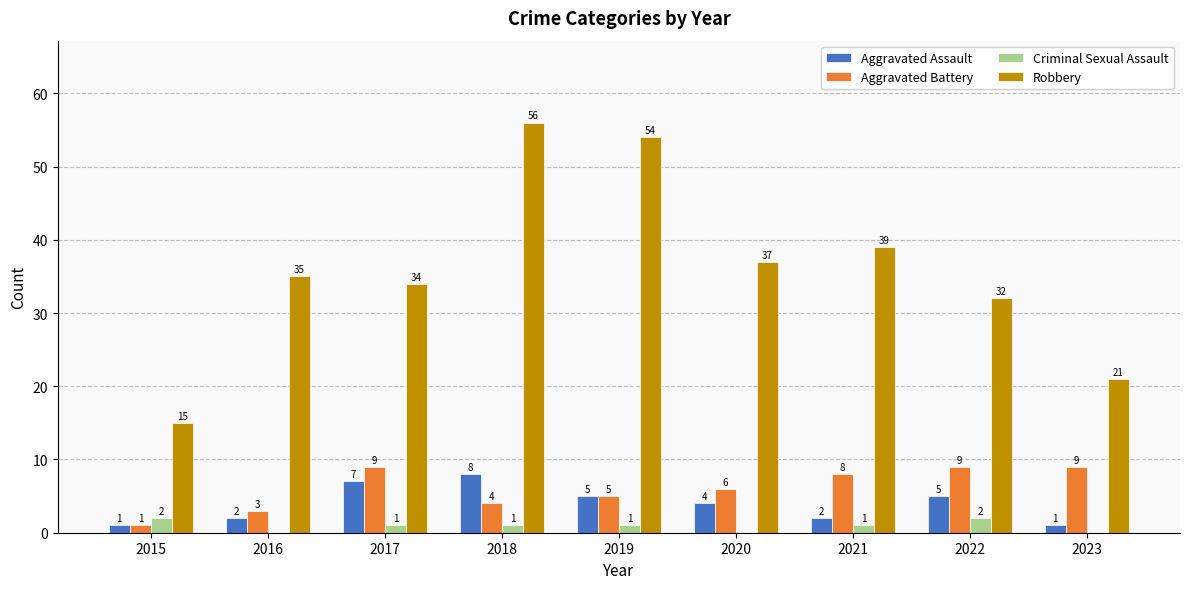

Which series has the largest total across all categories?

Robbery